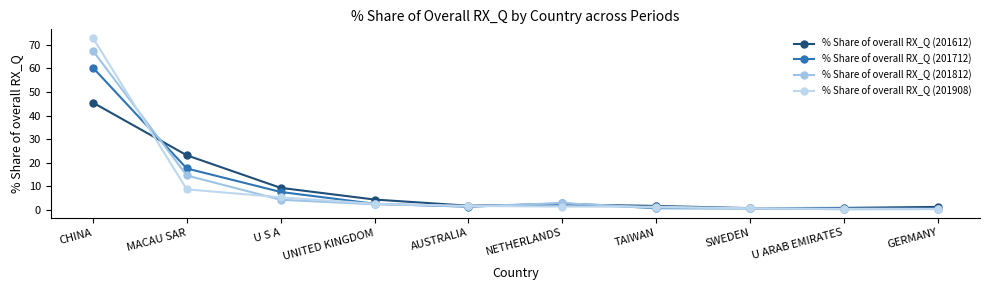

Is it true that % Share of overall RX_Q (201712) equals 7.6 at U S A?

True